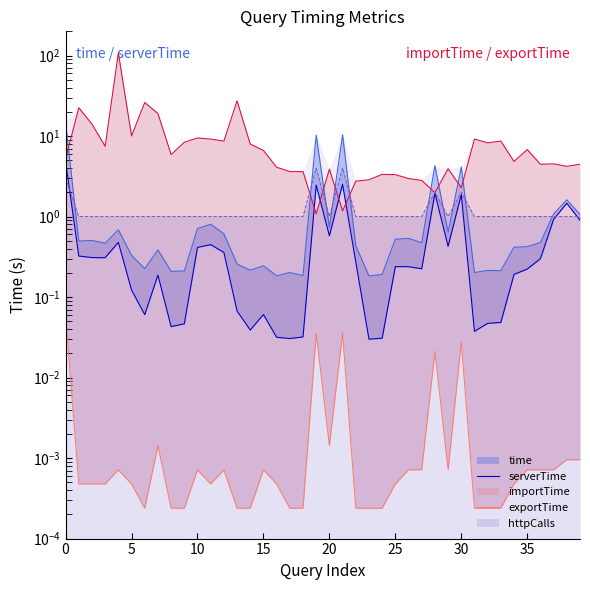

How many data points does each series have?

40